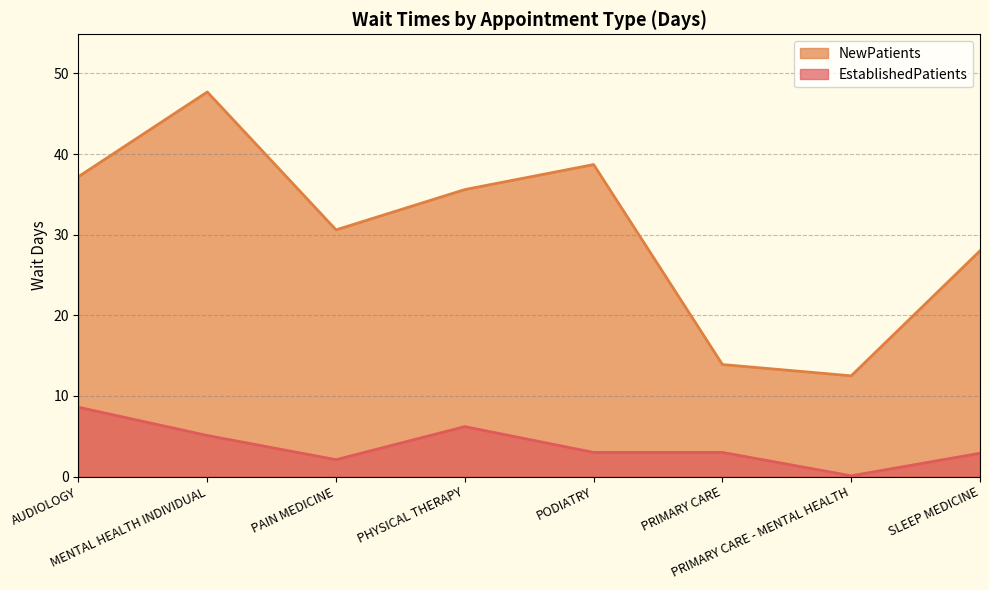

What is the sum of all EstablishedPatients values?

31.0